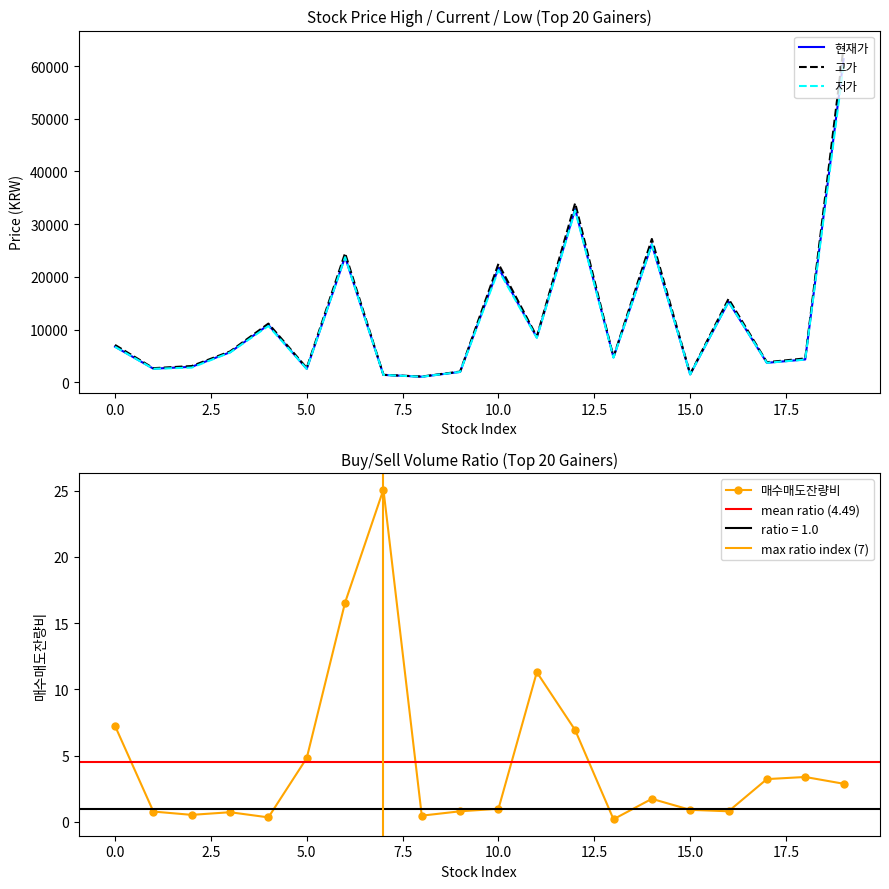

What is the highest value of the 현재가 series?

61300